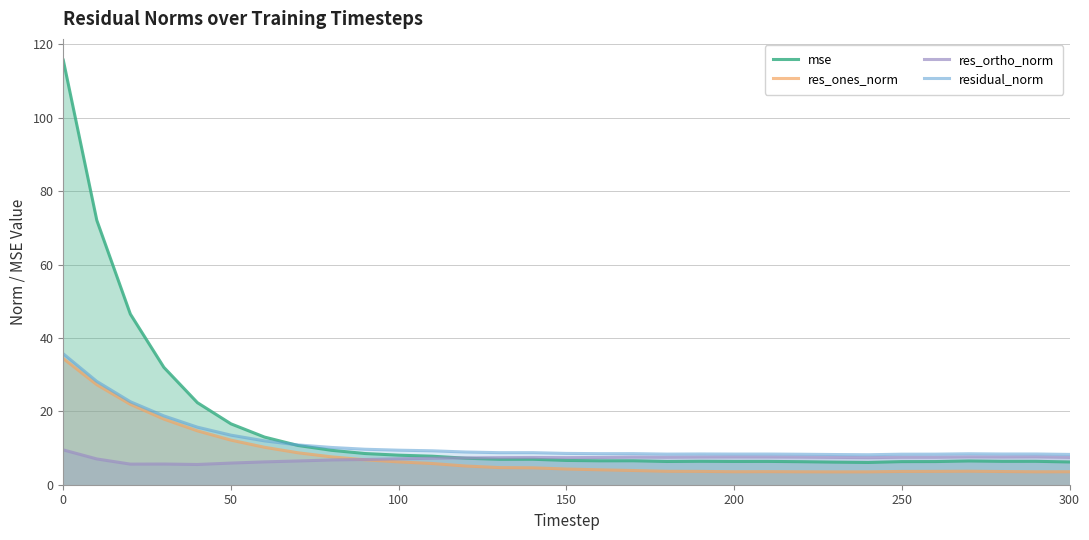

Does the chart have visible grid lines?

Yes